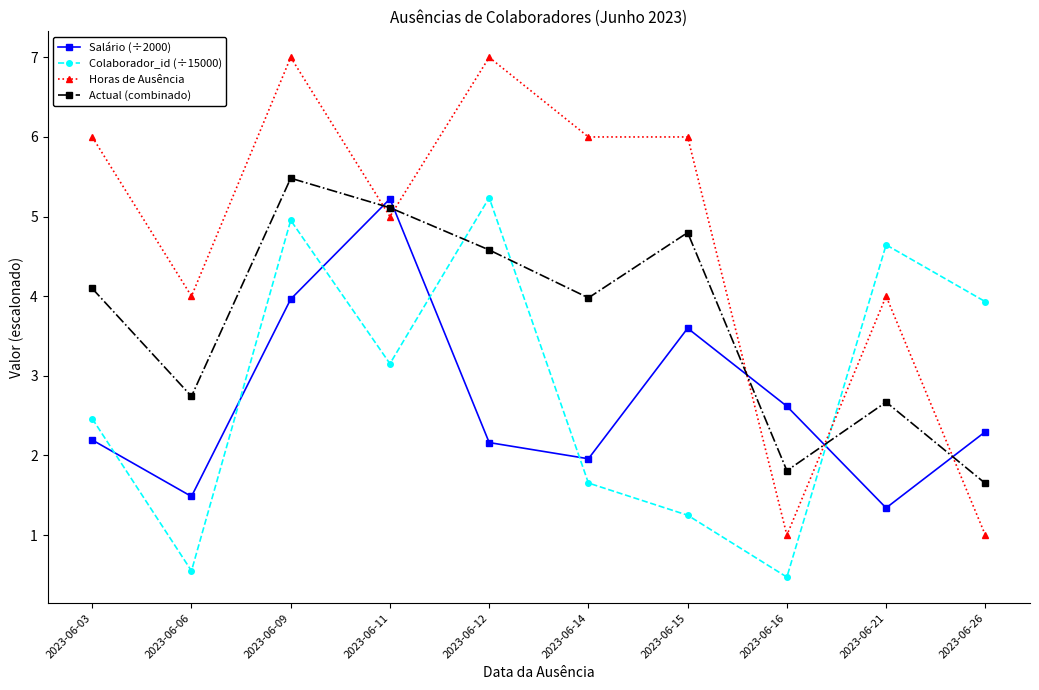

Reading left to right, extract all data points from this chart.

Salário (÷2000): 2023-06-03=2.2	2023-06-06=1.5	2023-06-09=4.0	2023-06-11=5.2	2023-06-12=2.2	2023-06-14=2.0	2023-06-15=3.6	2023-06-16=2.6	2023-06-21=1.3	2023-06-26=2.3
Colaborador_id (÷15000): 2023-06-03=2.5	2023-06-06=0.6	2023-06-09=5.0	2023-06-11=3.2	2023-06-12=5.2	2023-06-14=1.7	2023-06-15=1.2	2023-06-16=0.5	2023-06-21=4.6	2023-06-26=3.9
Horas de Ausência: 2023-06-03=6.0	2023-06-06=4.0	2023-06-09=7.0	2023-06-11=5.0	2023-06-12=7.0	2023-06-14=6.0	2023-06-15=6.0	2023-06-16=1.0	2023-06-21=4.0	2023-06-26=1.0
Actual (combinado): 2023-06-03=4.1	2023-06-06=2.7	2023-06-09=5.5	2023-06-11=5.1	2023-06-12=4.6	2023-06-14=4.0	2023-06-15=4.8	2023-06-16=1.8	2023-06-21=2.7	2023-06-26=1.6